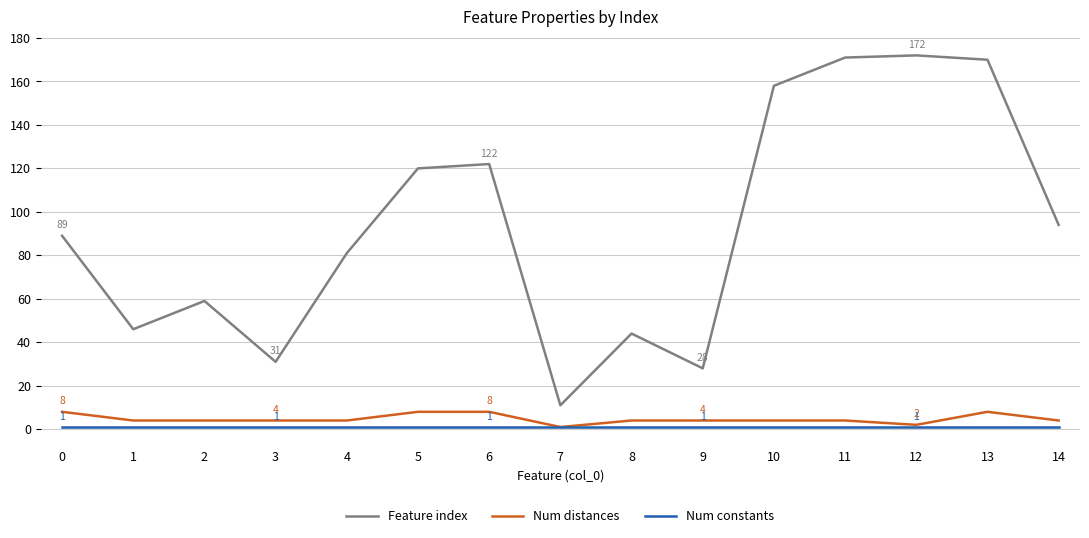

The value of Feature index at 10 is 238. True or false?

False